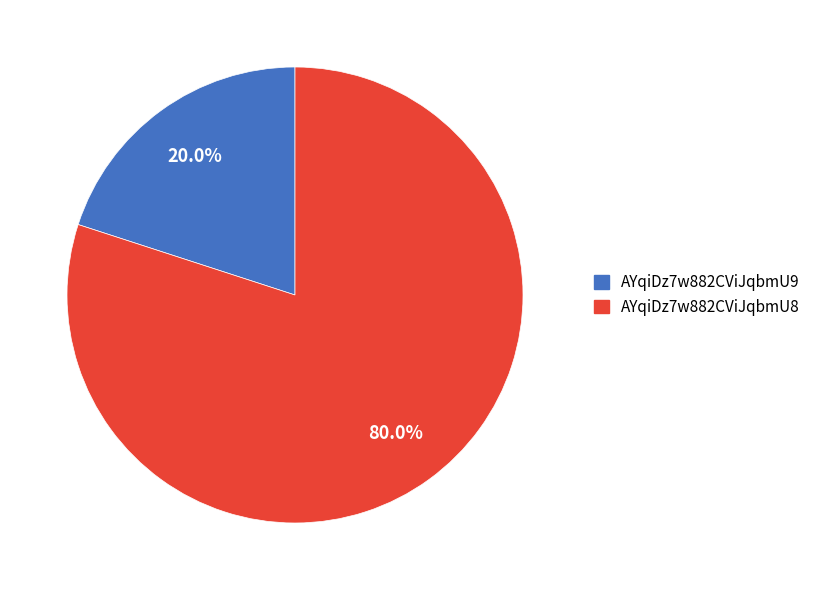

Which has a higher value, AYqiDz7w882CViJqbmU8 or AYqiDz7w882CViJqbmU9?

AYqiDz7w882CViJqbmU8